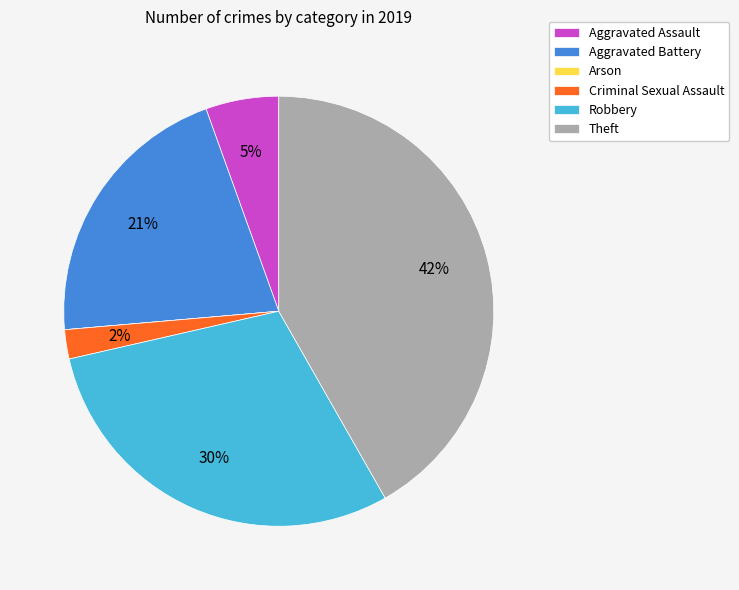

Does Robbery represent more than half of the total?

No